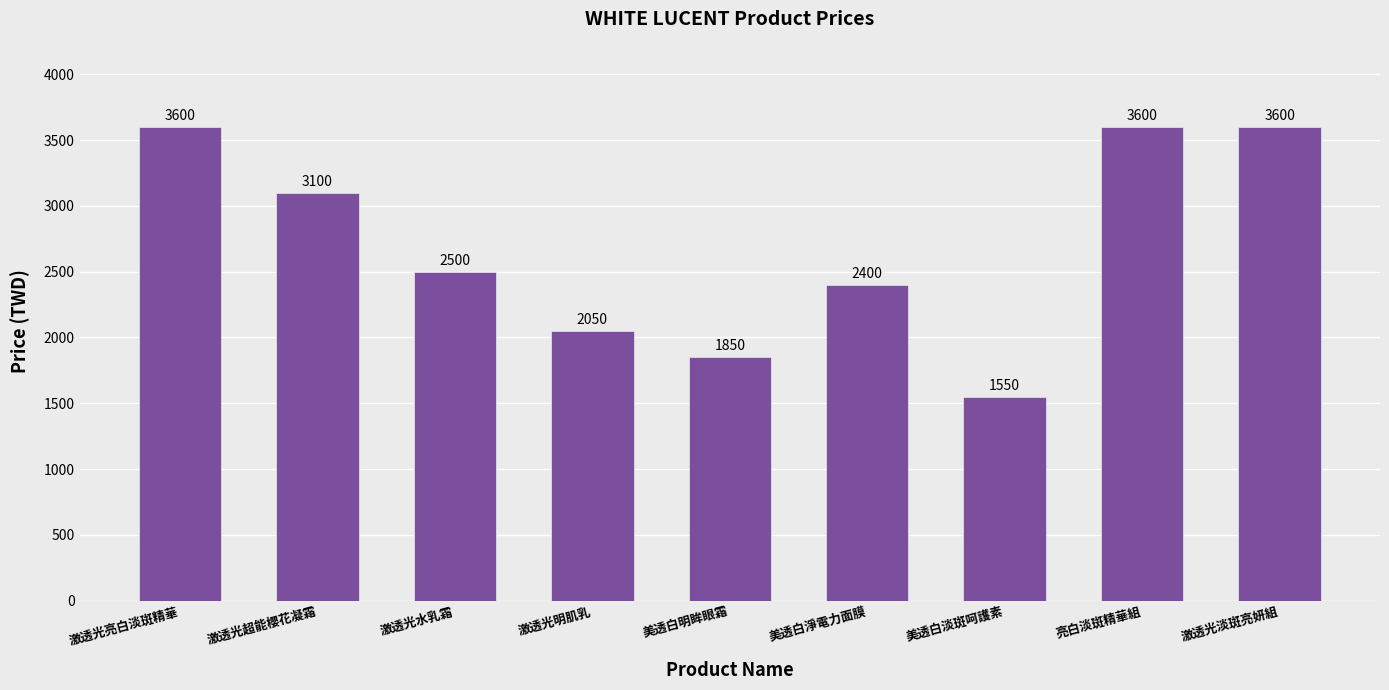

What is the change in value from 美透白明眸眼霜 to 激透光淡斑亮妍組?

+1750